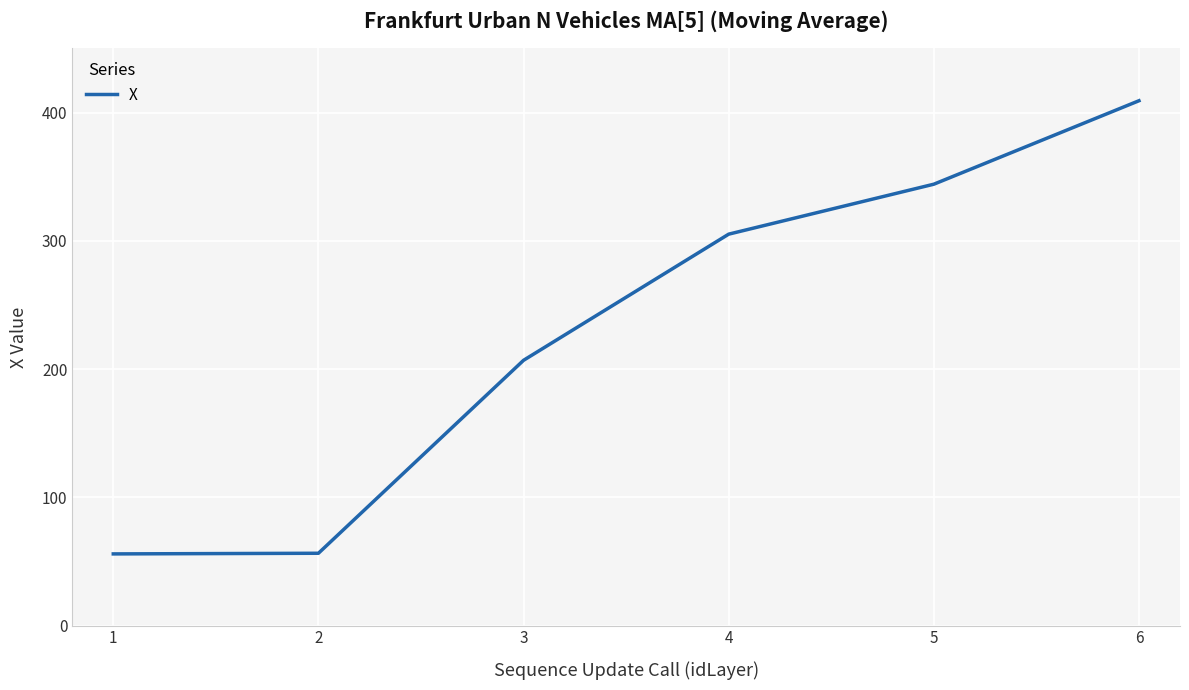

What is the sum of the values at 1 and 5?

400.2